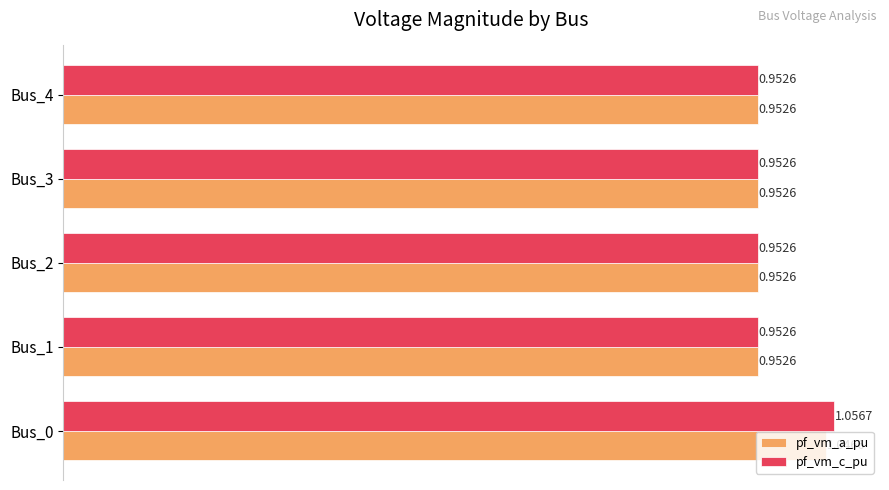

Which series has the widest spread of values?

pf_vm_c_pu